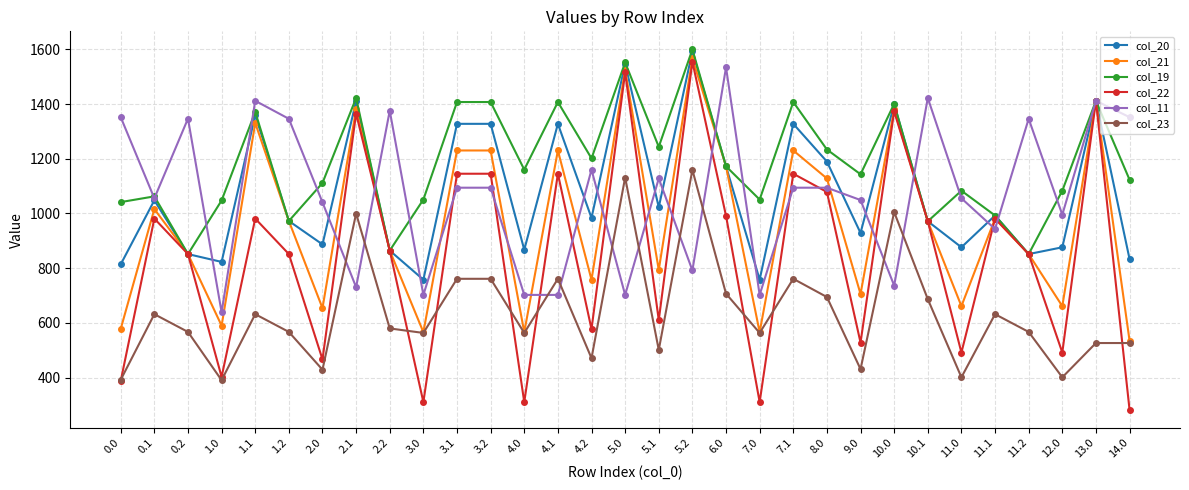

Which label corresponds to the largest value in the chart?

5.2